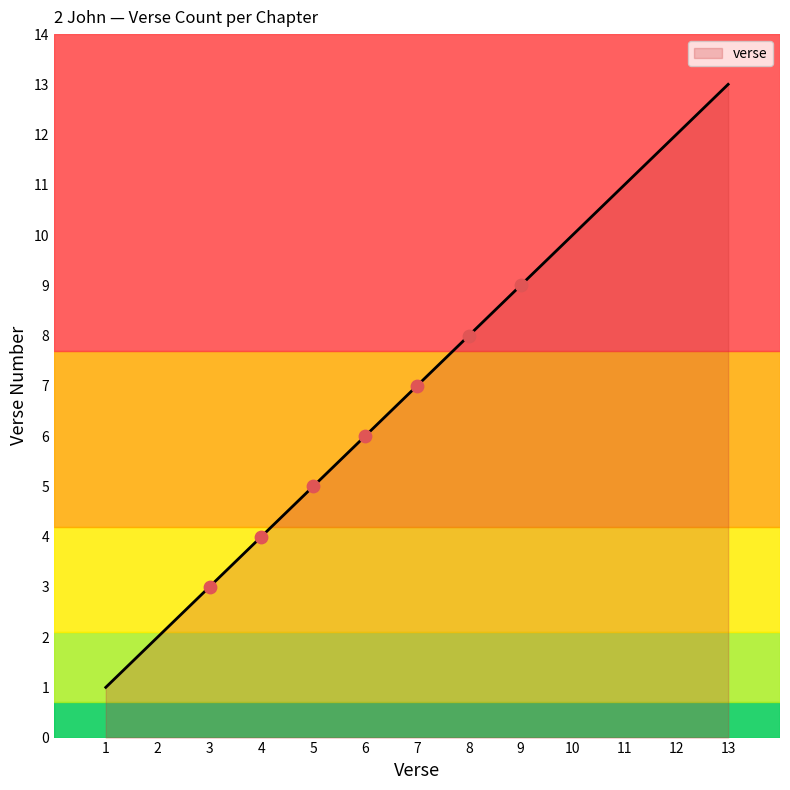

What is the change in value from 11 to 12?

+1